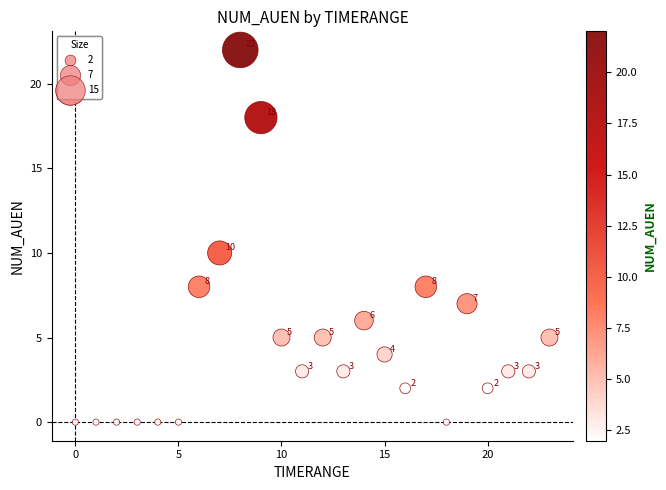

What Y value in the scatter plot is closest to 11?

10